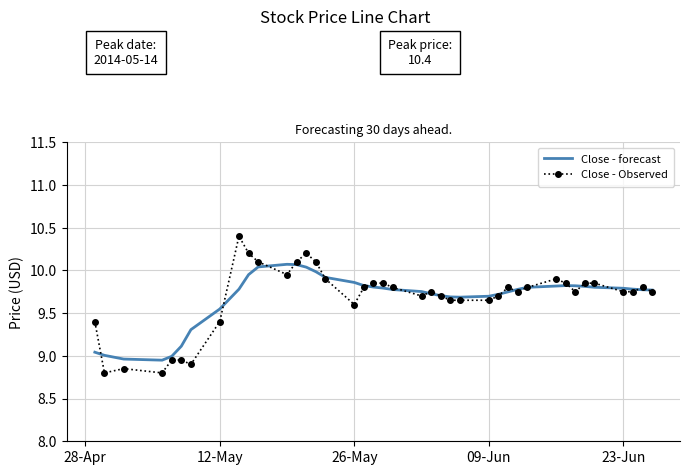

What is the greatest value displayed?

10.4